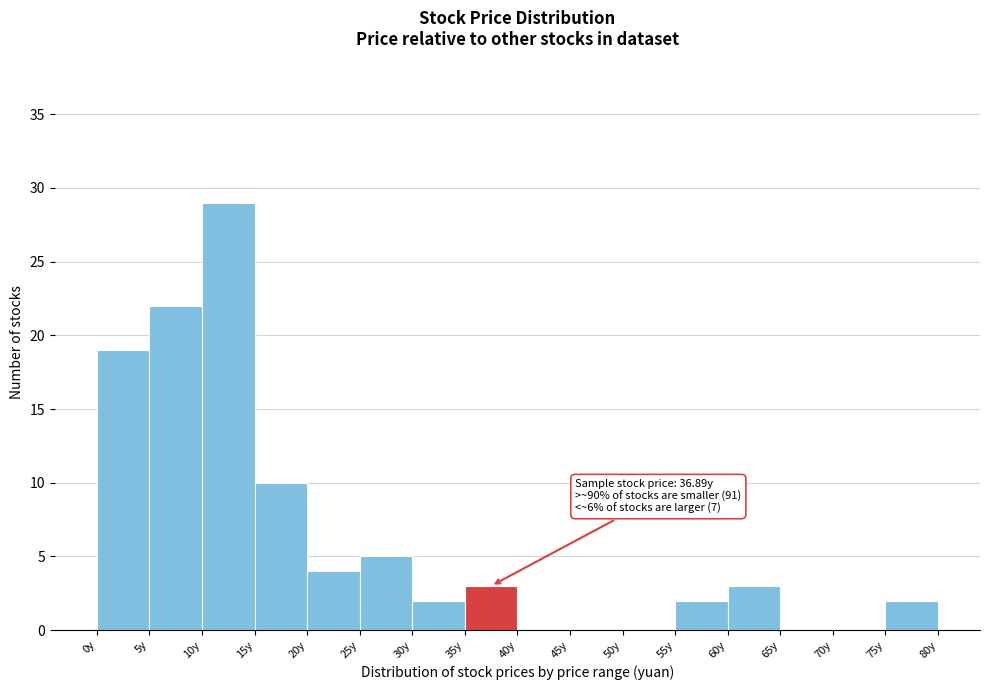

Over which range of the x-axis is the bar tallest?

10 to 15